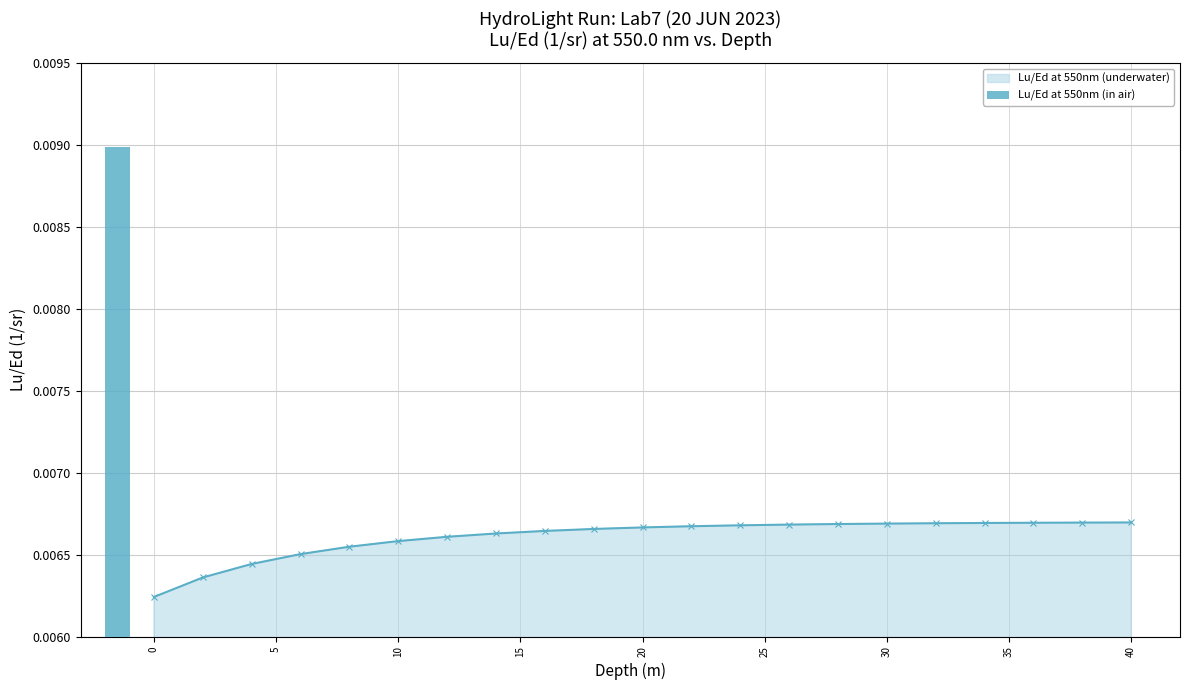

Does the chart contain stacked bars?

No